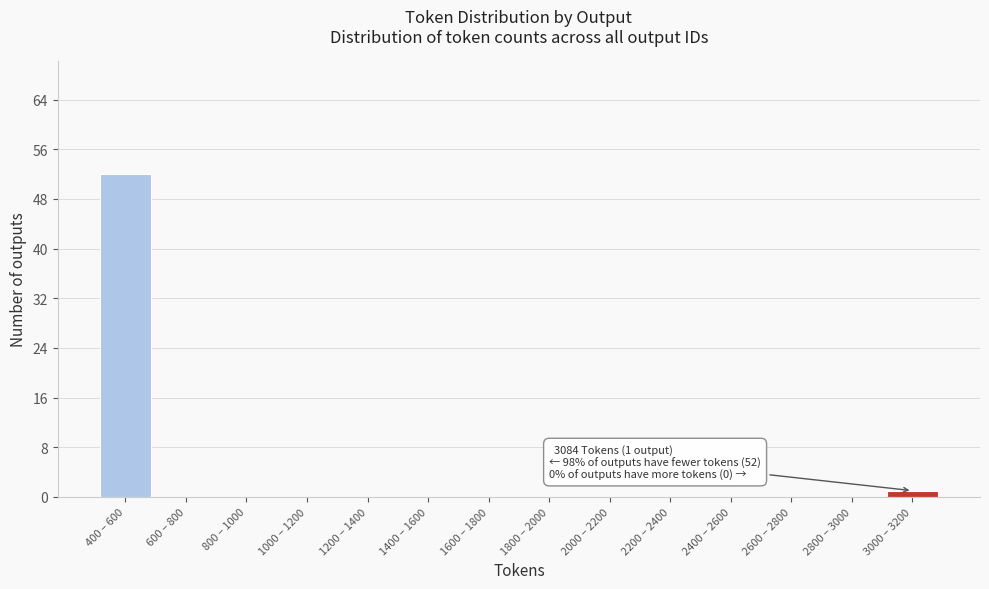

Reading left to right, list all the values displayed in this chart.

400 – 600=52	600 – 800=0	800 – 1000=0	1000 – 1200=0	1200 – 1400=0	1400 – 1600=0	1600 – 1800=0	1800 – 2000=0	2000 – 2200=0	2200 – 2400=0	2400 – 2600=0	2600 – 2800=0	2800 – 3000=0	3000 – 3200=1